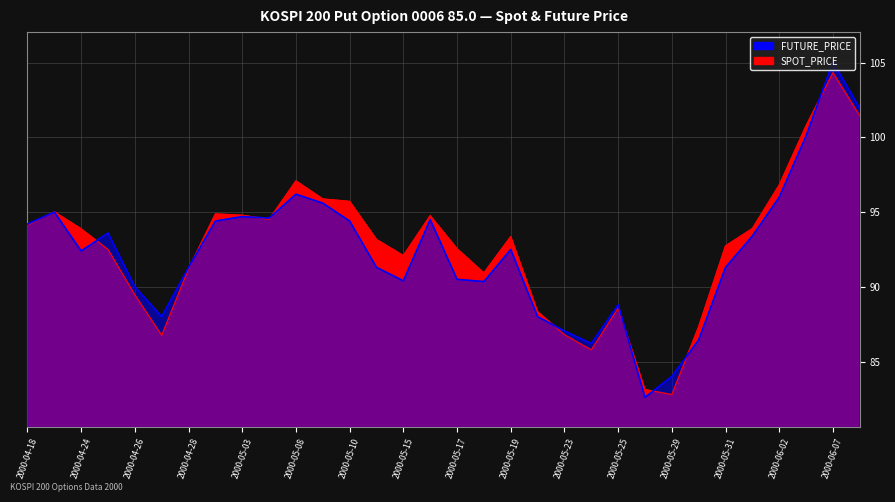

In SPOT_PRICE, how many points are lower than both neighbors (excluding endpoints)?

6